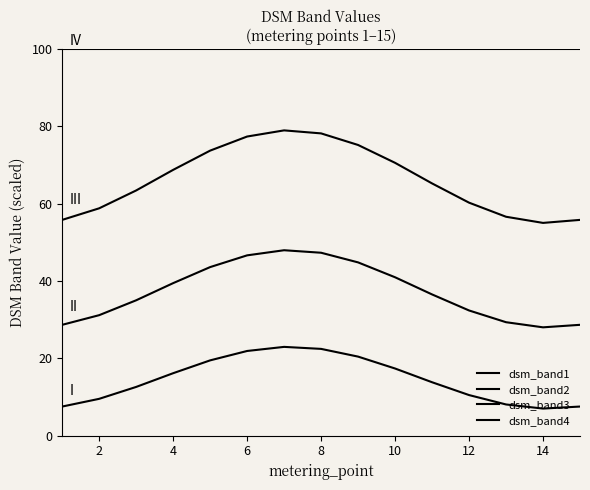

How many lines are shown in the chart?

4